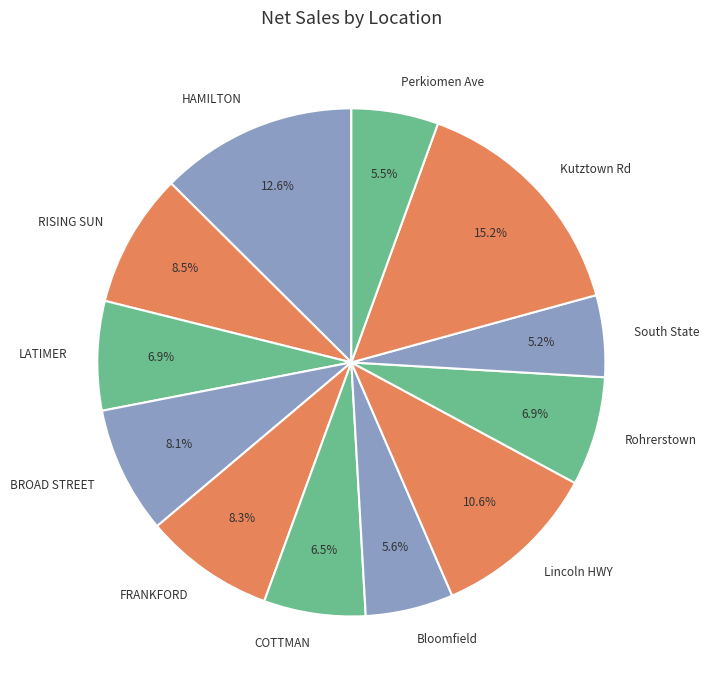

What is the ratio of the value at Lincoln HWY to the value at FRANKFORD?

1.3